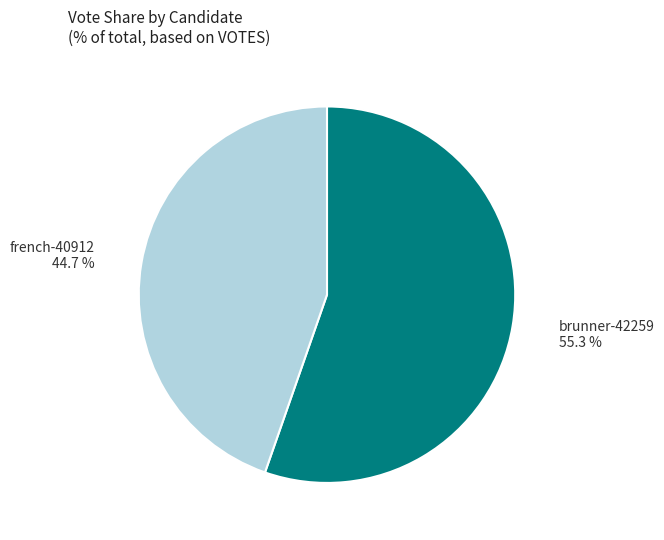

Which slice is the smallest?

french-40912